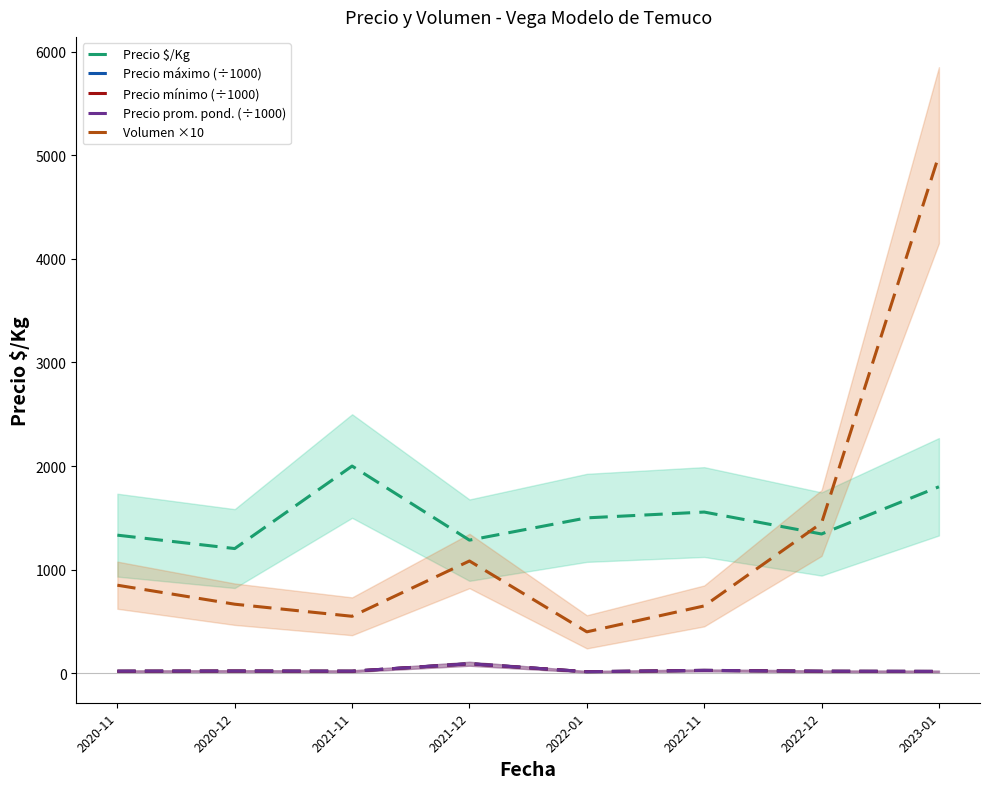

At which category does Precio máximo (÷1000) reach its first local valley?

2021-11